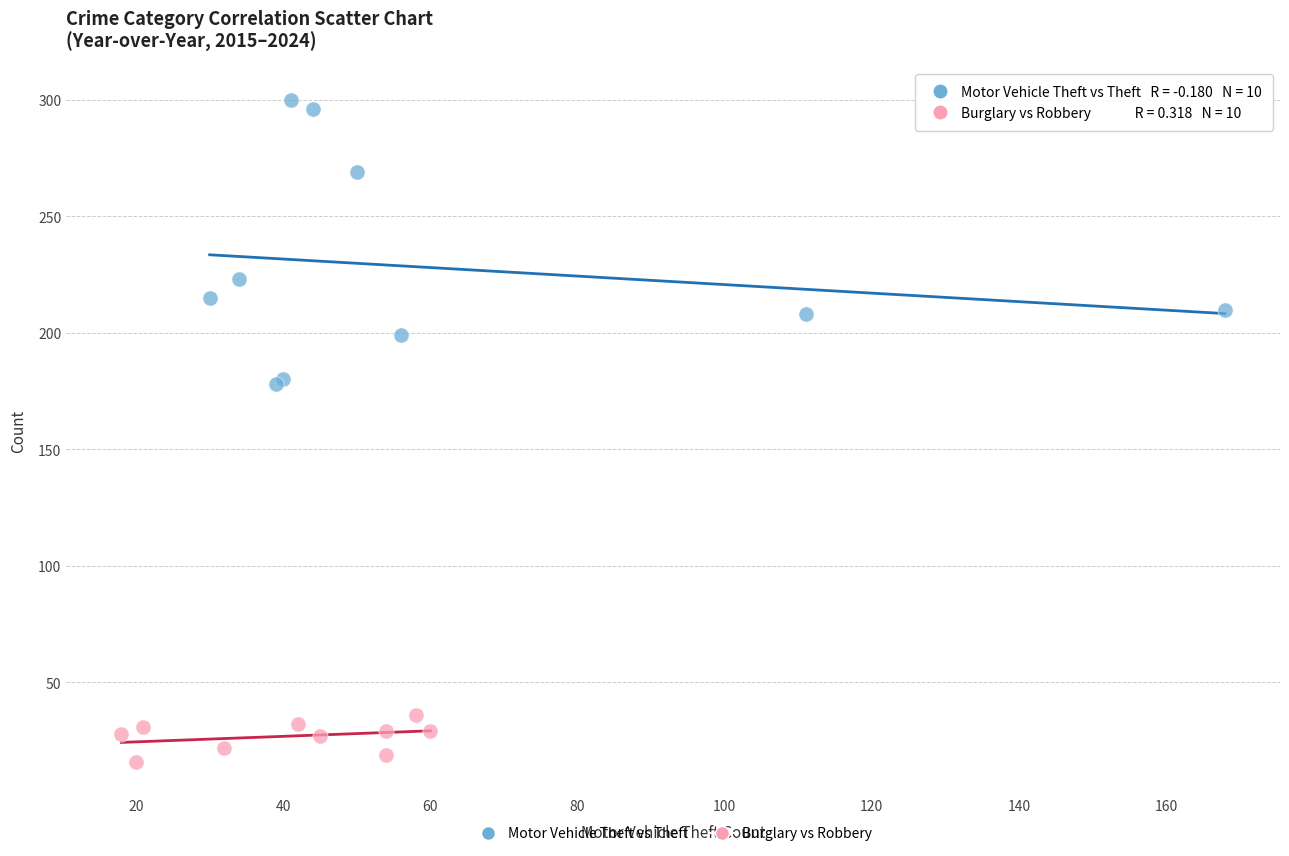

Which series has the largest Y range (max minus min)?

Motor Vehicle Theft vs Theft